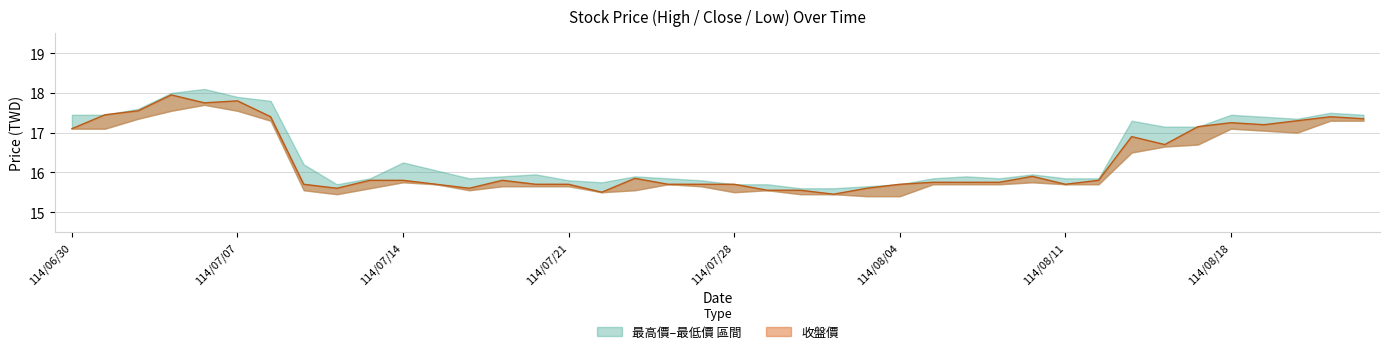

How many interior local peaks does the 最低價 series have?

6